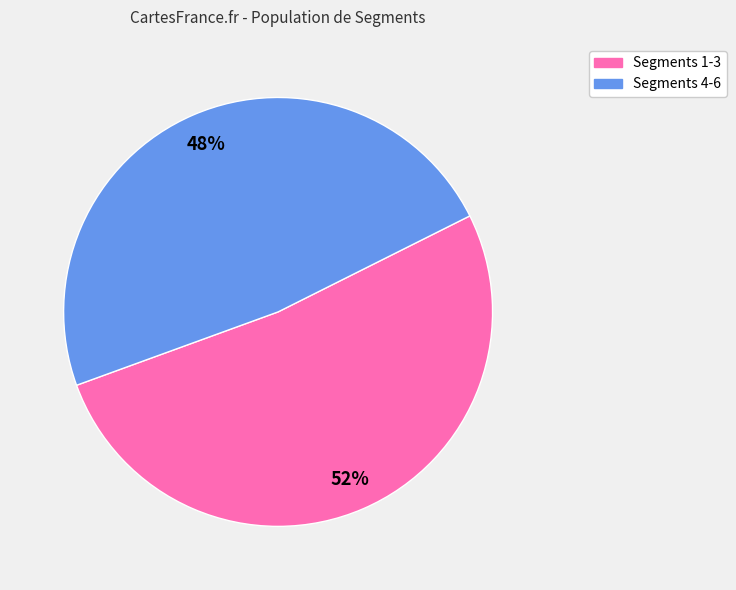

To the nearest percent, what is the average slice percentage?

50%